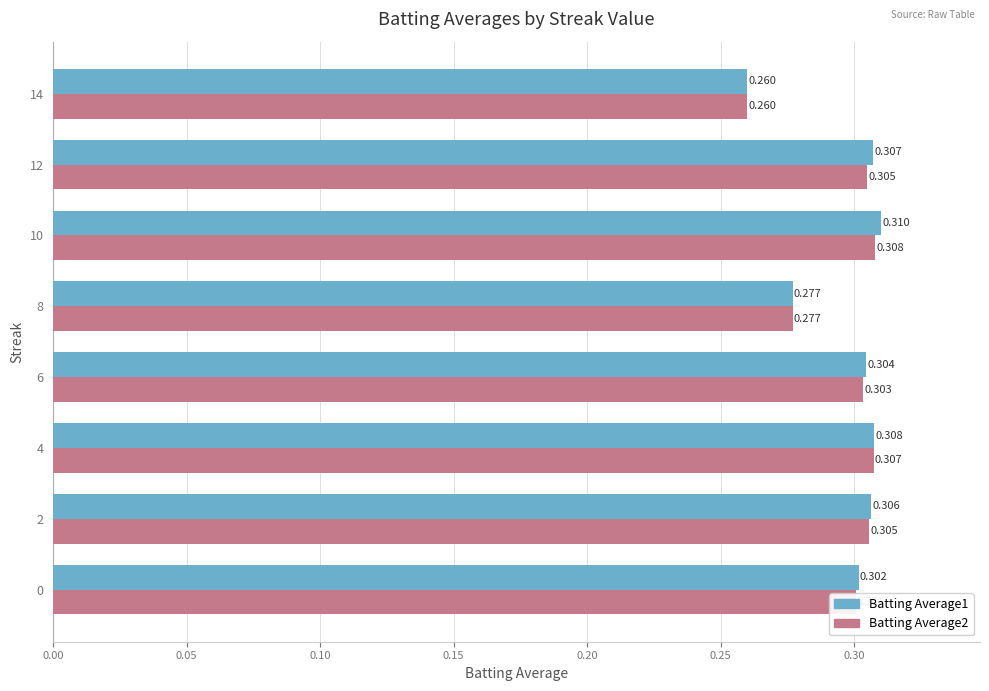

What is the sum of all Batting Average2 values?

2.4